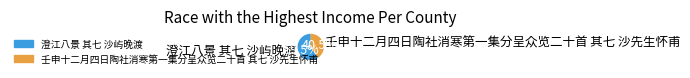

To the nearest percent, what is the difference between the largest and smallest slice percentages?

19%